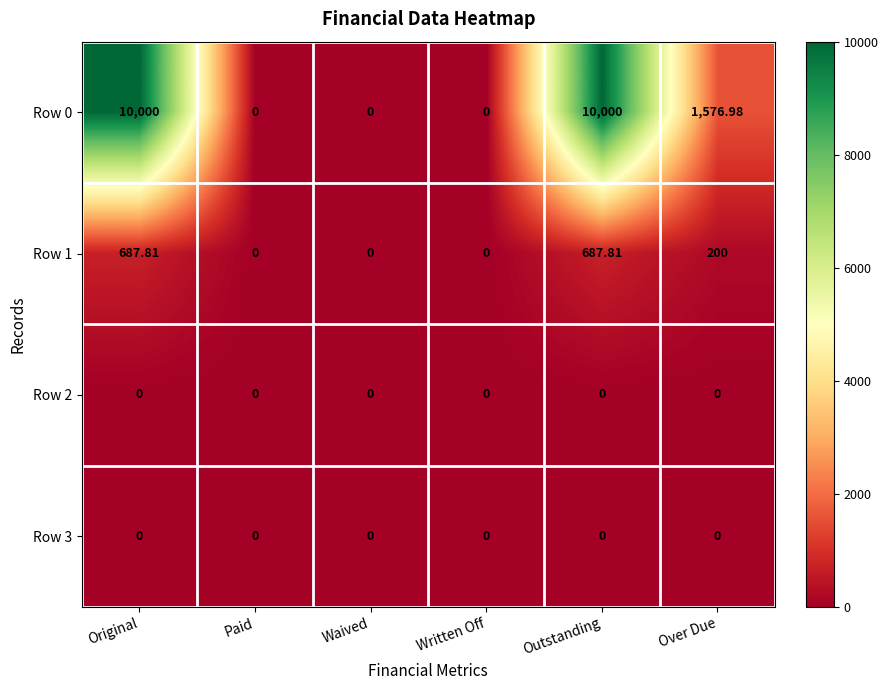

Is the value of Row 2 at Paid greater than the value of Row 0 at Original?

No